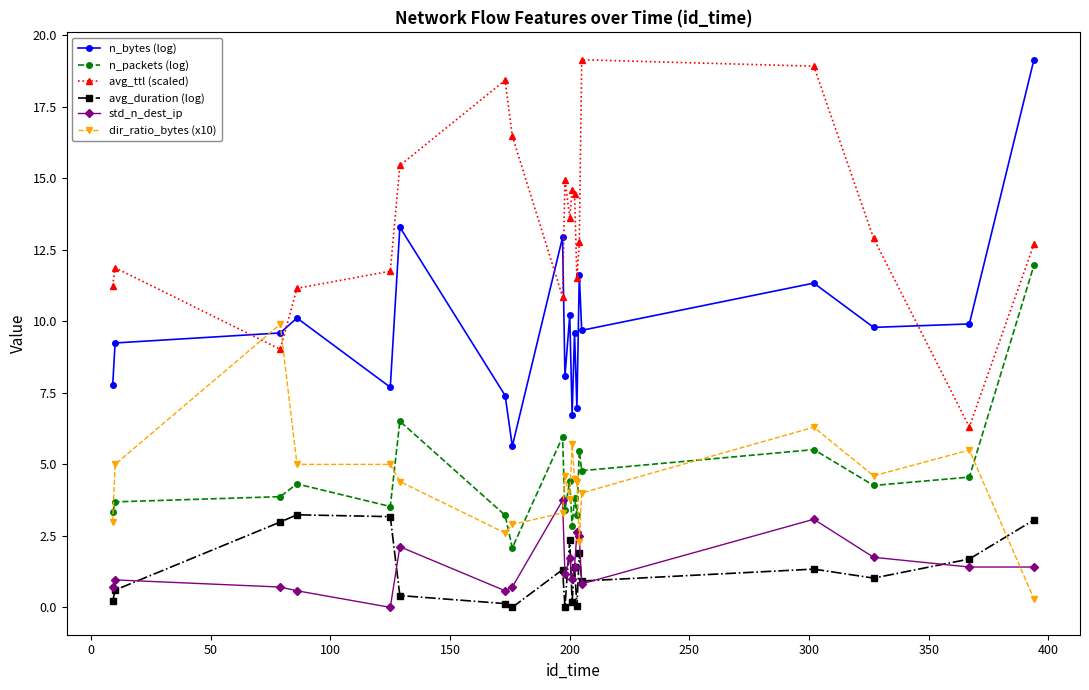

How many values in the avg_ttl (scaled) series exceed 12?

12